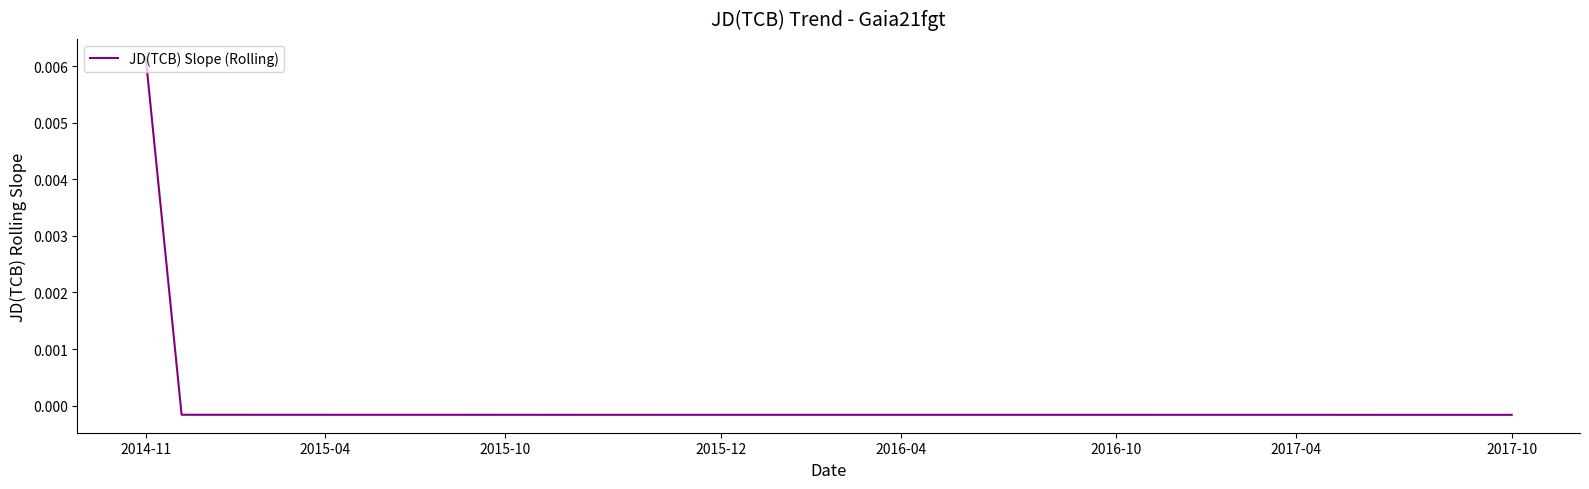

Which category has the highest value across all series?

2014-11